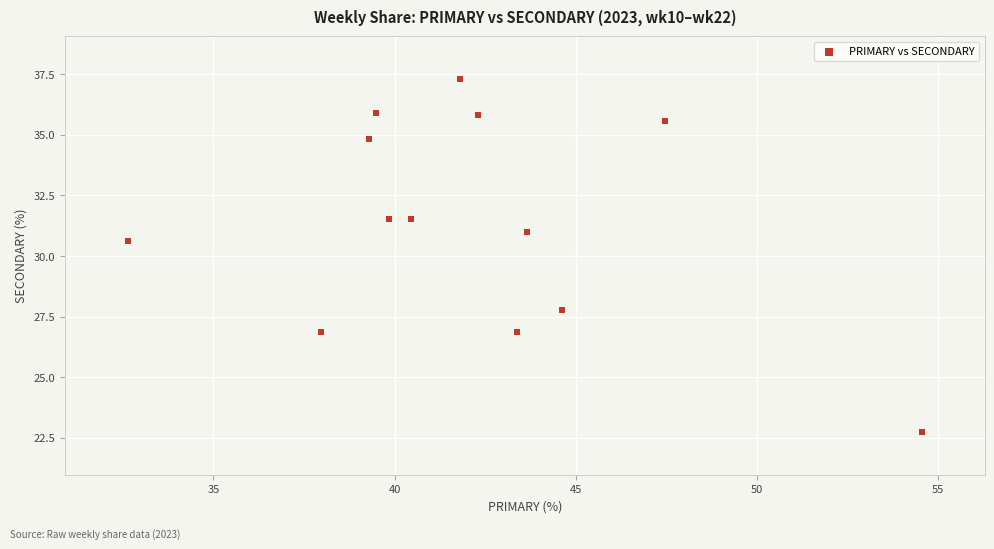

What is the range of Y values (max minus min)?

14.6